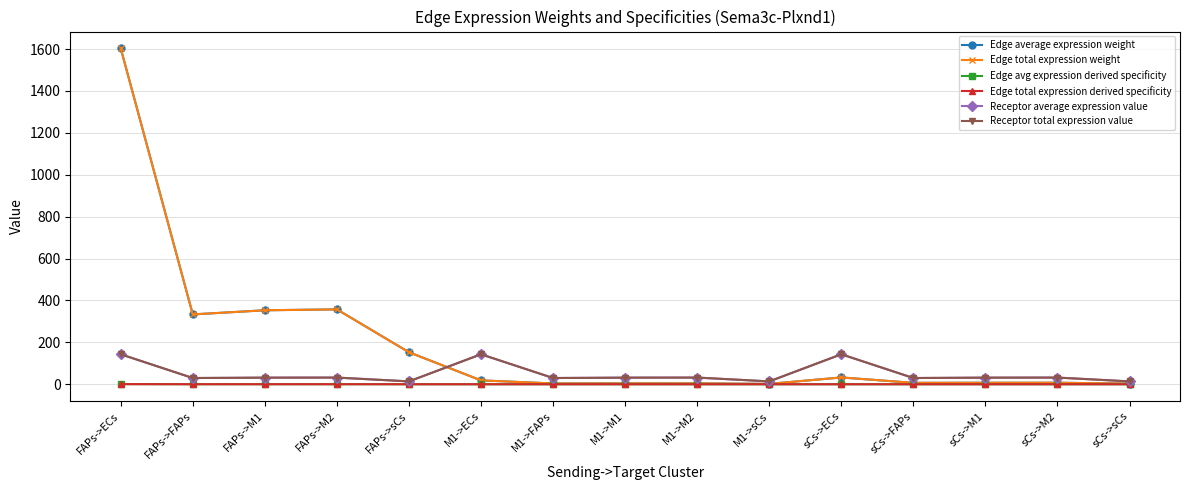

Reading left to right, list all the values displayed in this chart.

Edge average expression weight: 1603.2	333.3	353.1	357.4	152.7	18.5	3.8	4.1	4.1	1.8	32.5	6.8	7.2	7.2	3.1
Edge total expression weight: 1603.2	333.3	353.1	357.4	152.7	18.5	3.8	4.1	4.1	1.8	32.5	6.8	7.2	7.2	3.1
Edge avg expression derived specificity: 0.6	0.1	0.1	0.1	0.1	0.0	0.0	0.0	0.0	0.0	0.0	0.0	0.0	0.0	0.0
Edge total expression derived specificity: 0.6	0.1	0.1	0.1	0.1	0.0	0.0	0.0	0.0	0.0	0.0	0.0	0.0	0.0	0.0
Receptor average expression value: 143.1	29.7	31.5	31.9	13.6	143.1	29.7	31.5	31.9	13.6	143.1	29.7	31.5	31.9	13.6
Receptor total expression value: 143.1	29.7	31.5	31.9	13.6	143.1	29.7	31.5	31.9	13.6	143.1	29.7	31.5	31.9	13.6